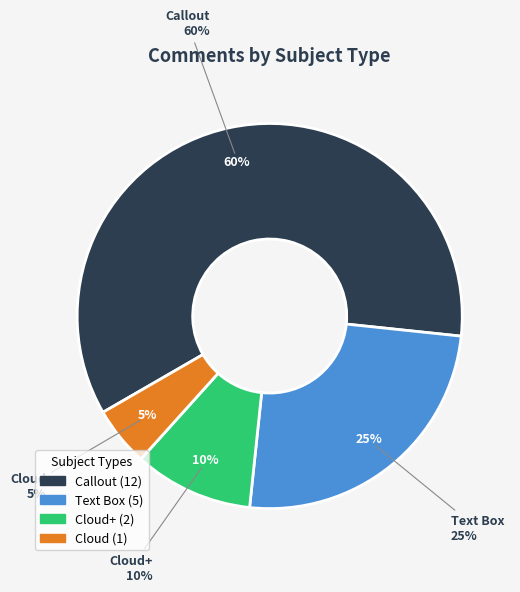

Which slice is the largest?

Callout